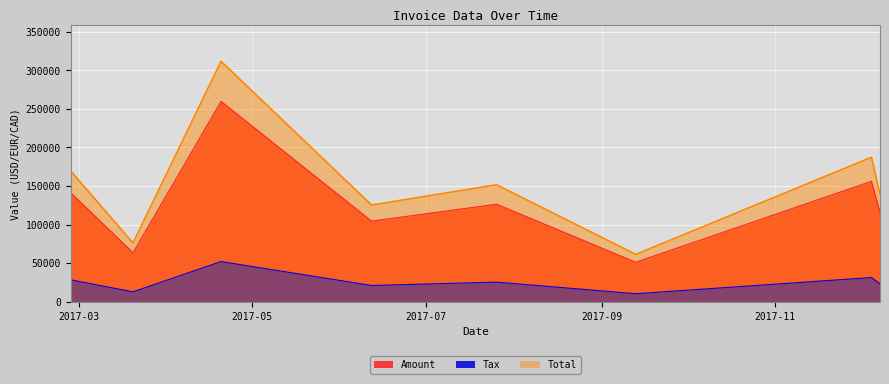

At which category is the sum across all series the highest?

2017-04-20